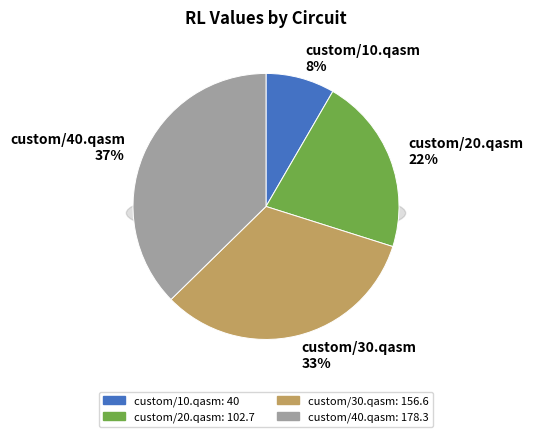

What is the smallest slice in the pie chart?

custom/10.qasm